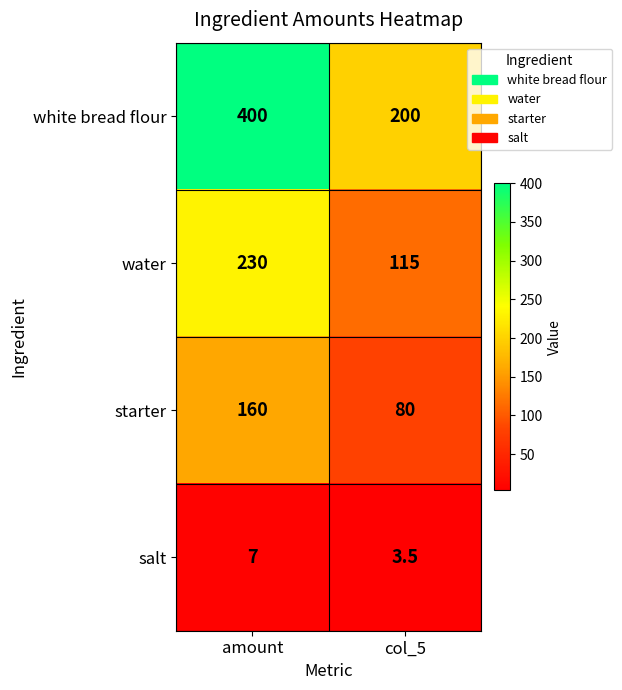

Reading right to left, transcribe all the data shown in this chart.

white bread flour: col_5=200.0	amount=400.0
water: col_5=115.0	amount=230.0
starter: col_5=80.0	amount=160.0
salt: col_5=3.5	amount=7.0